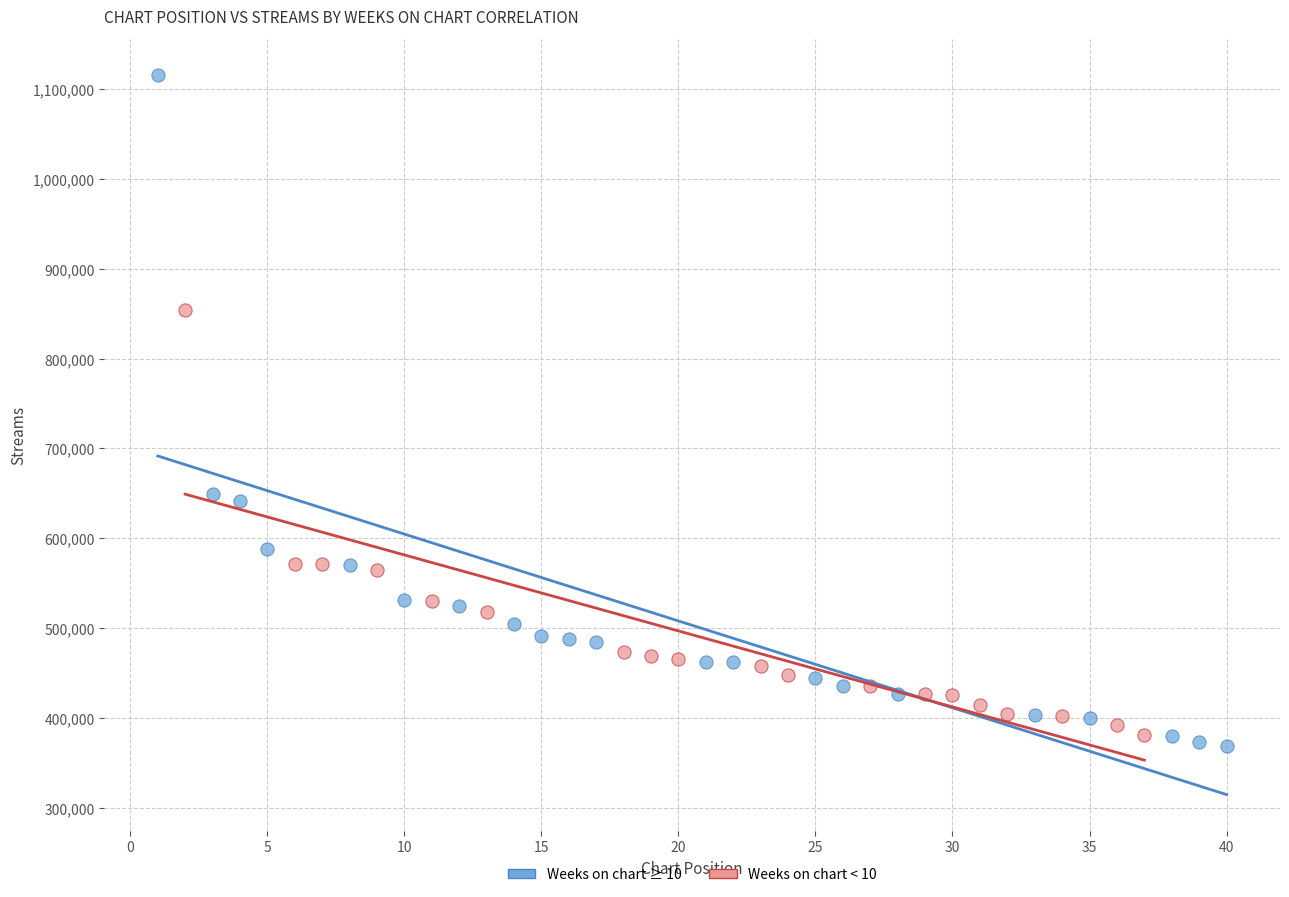

Which series reaches the maximum Y coordinate?

Weeks on chart ≥ 10